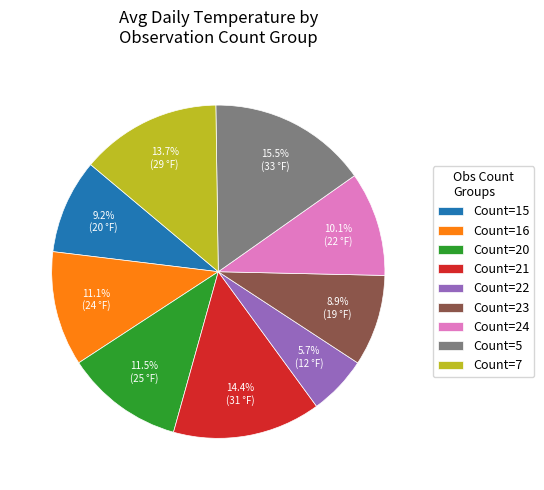

Which category has the smallest portion of the pie?

Count=22